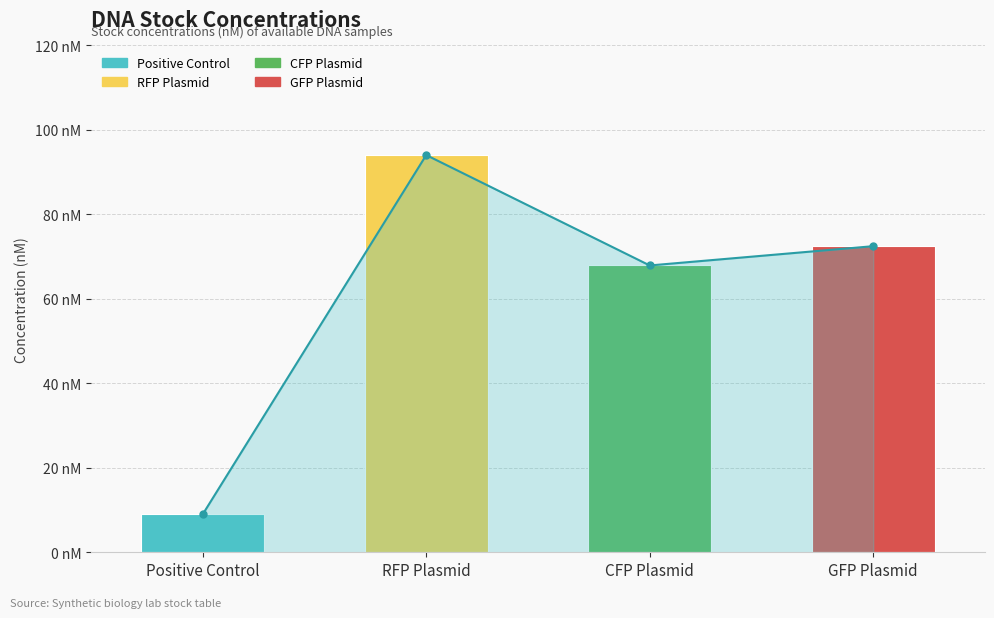

How many values are below 72?

2